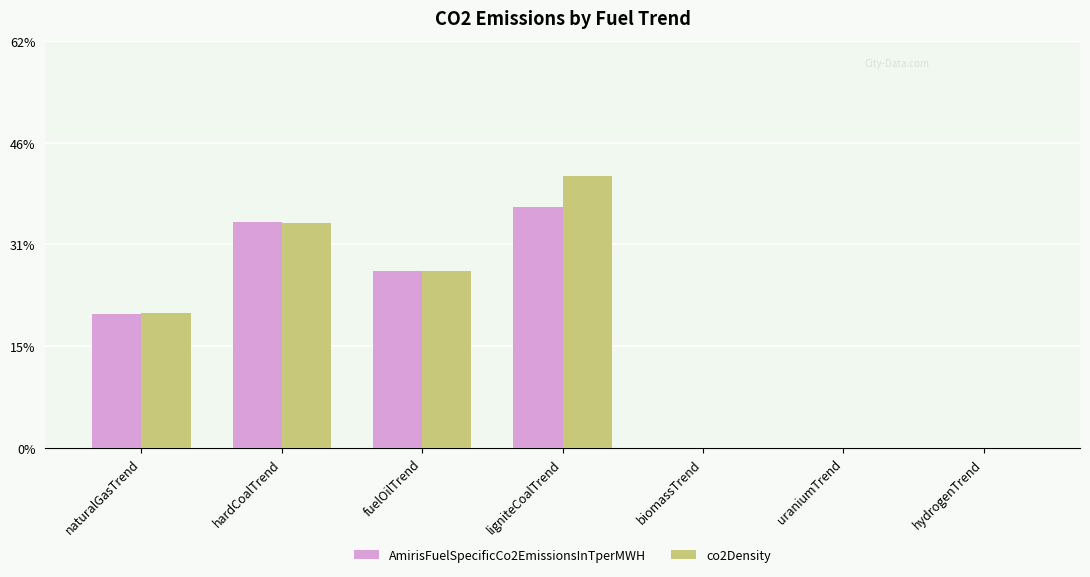

Reading left to right, list all the values displayed in this chart.

AmirisFuelSpecificCo2EmissionsInTperMWH: 0.2	0.3	0.3	0.4	0.0	0.0	0.0
co2Density: 0.2	0.3	0.3	0.4	0.0	0.0	0.0